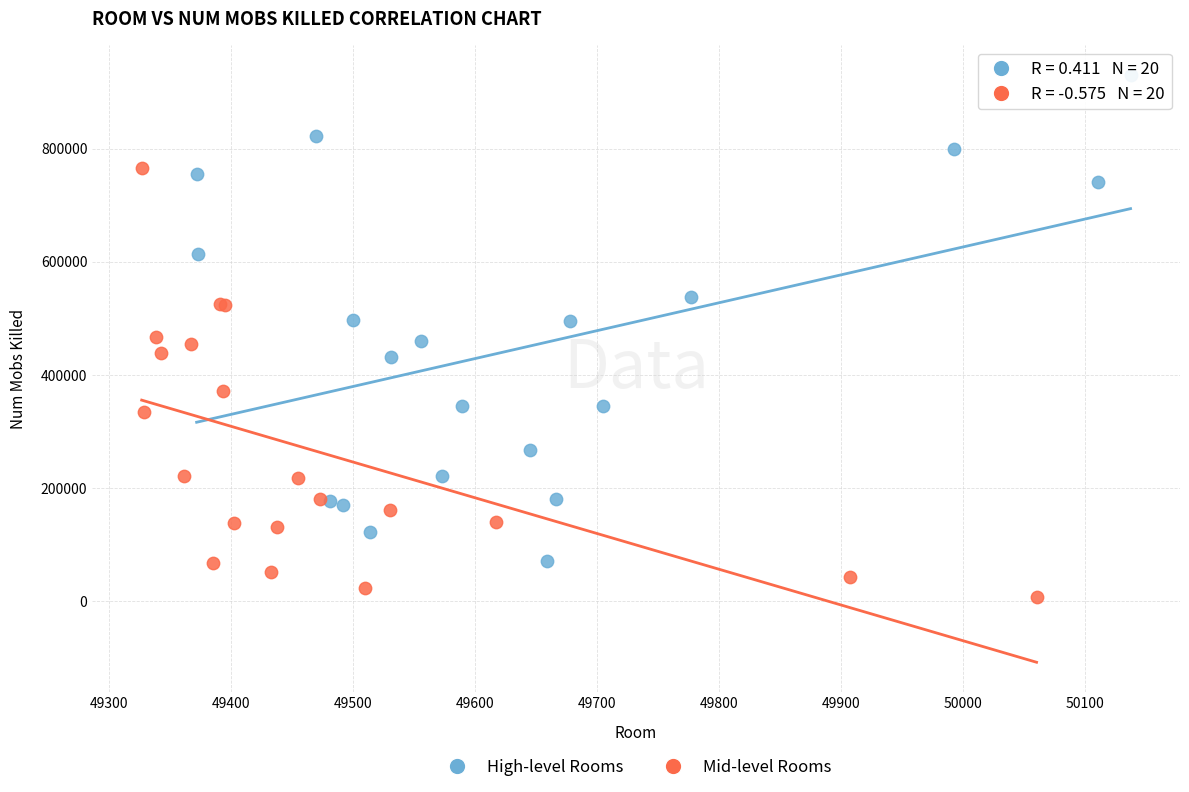

Which series reaches the minimum Y coordinate?

Mid-level Rooms